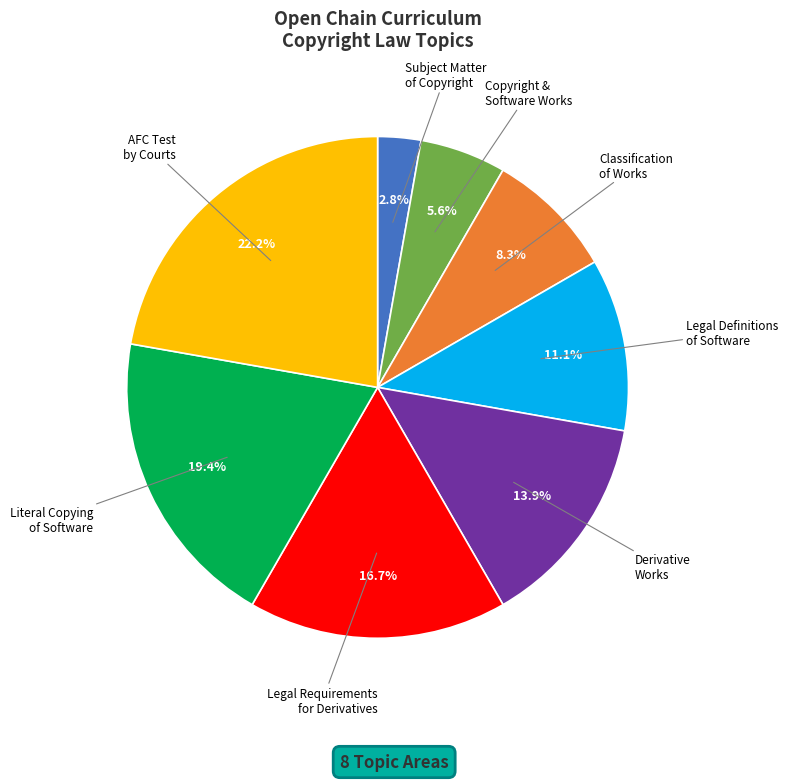

To the nearest percent, what is the difference between the largest and smallest slice percentages?

19%